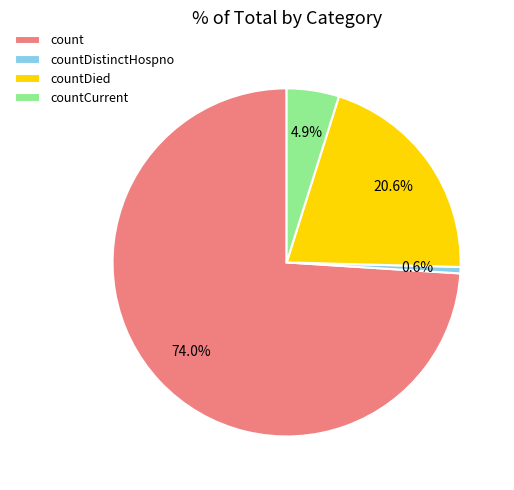

To the nearest percent, what is the difference between the largest and smallest slice percentages?

73%